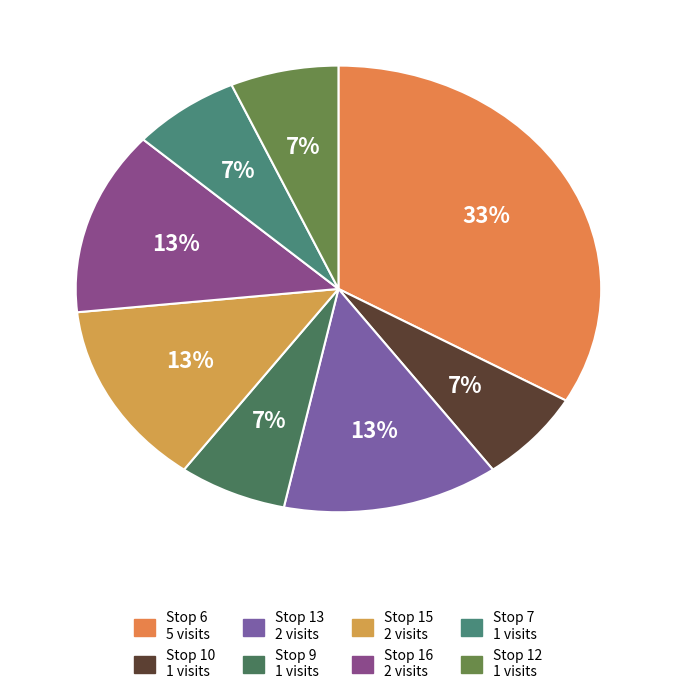

Which slice is the smallest?

Stop 10